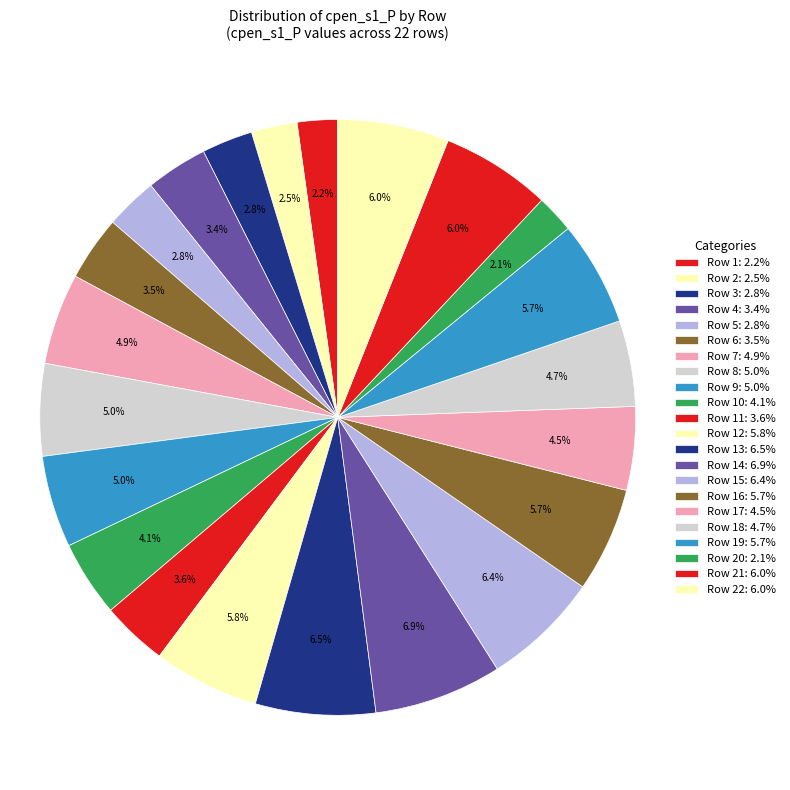

Does any single category account for the majority?

No